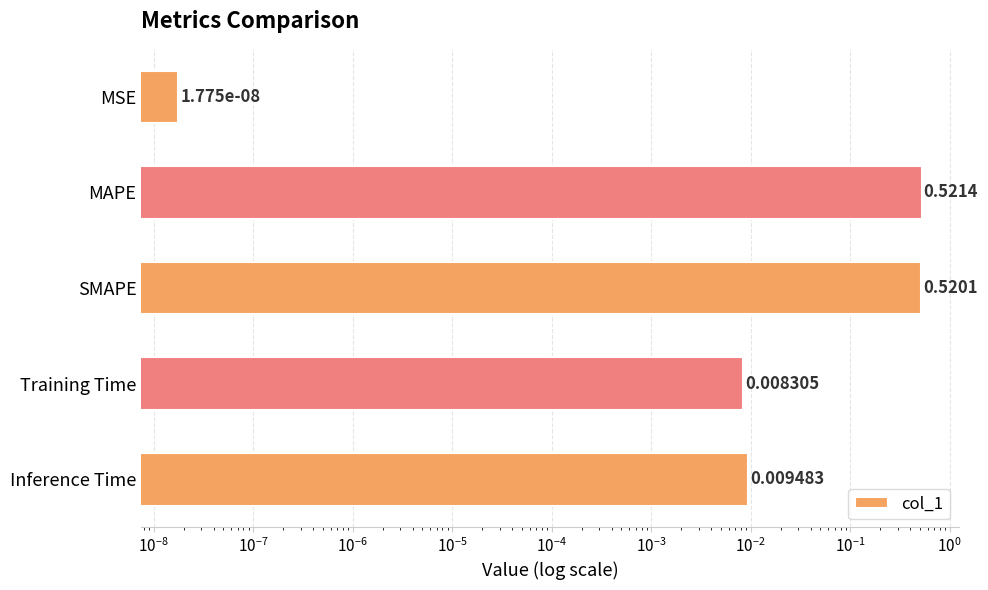

The value at Inference Time is 0.0. True or false?

False